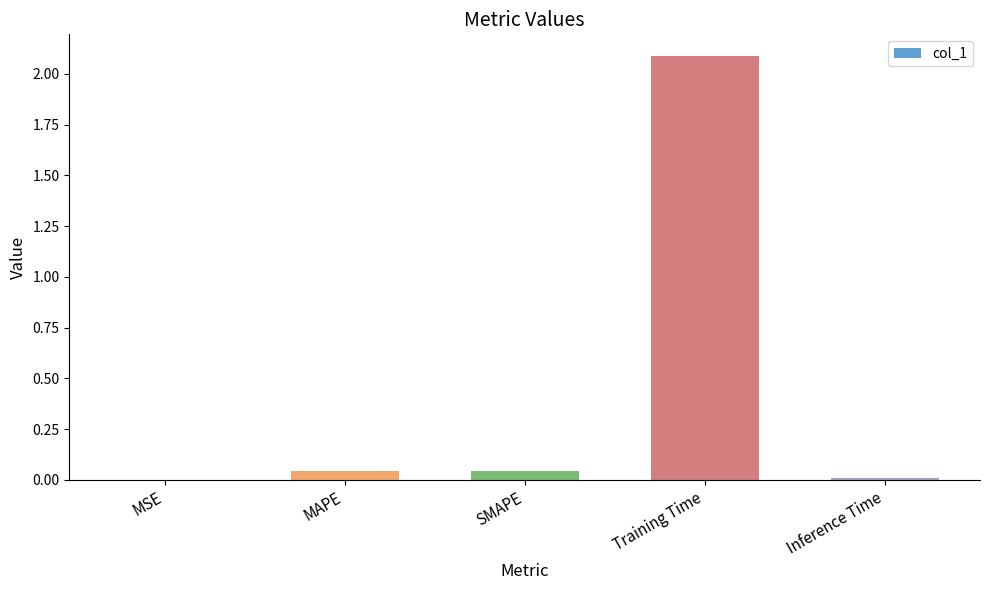

What is the sum of all values?

2.2